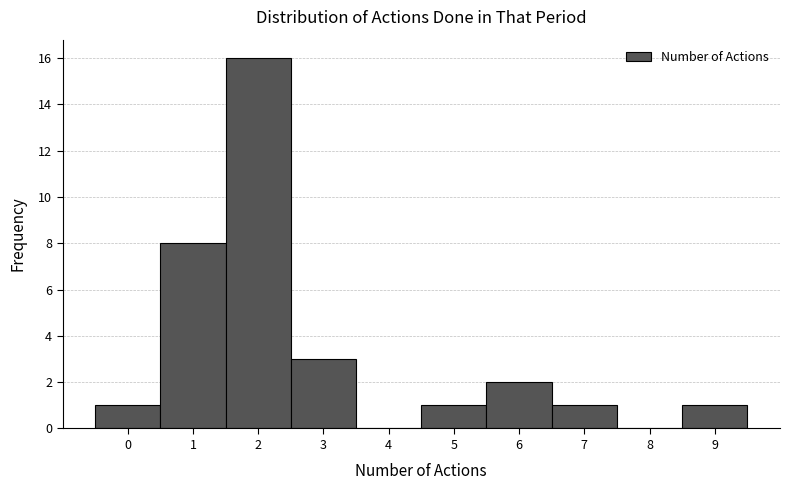

Over which range of the x-axis is the bar tallest?

1.5 to 2.5